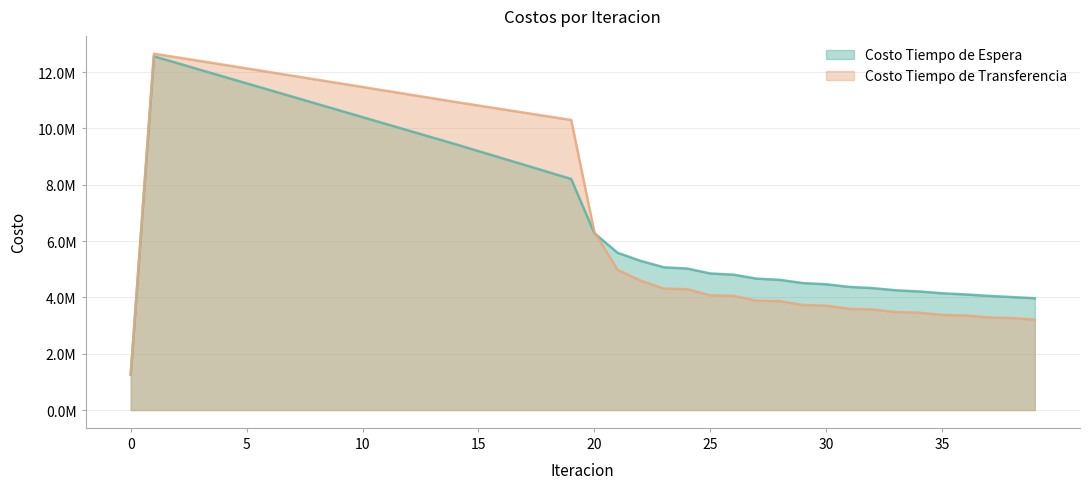

What is the value of the Costo Tiempo de Espera point at the 4th from the left?

12082494.1